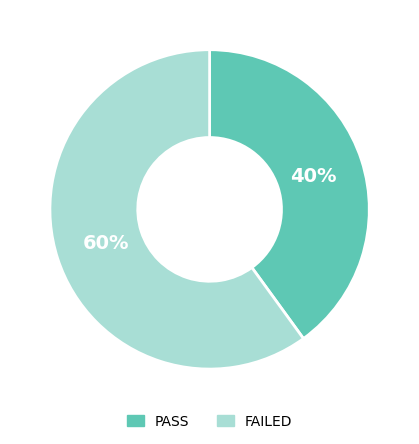

Which slice is the smallest?

PASS